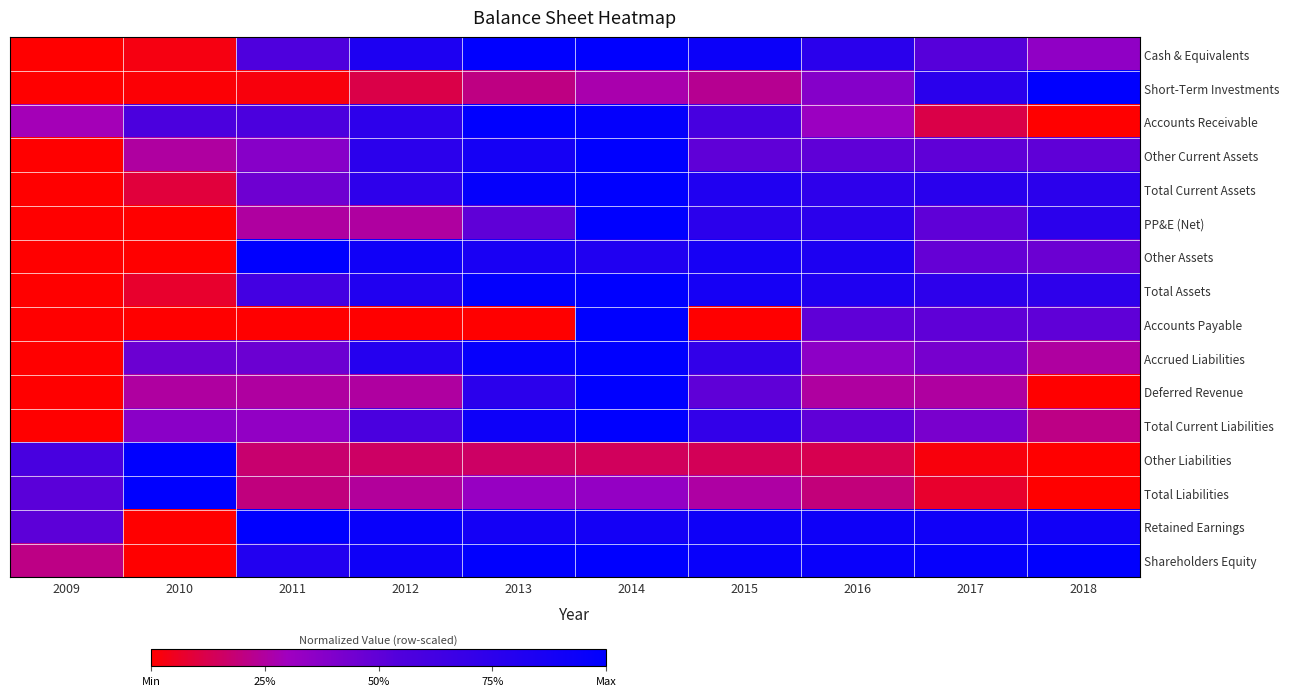

How many data points does each series have?

10